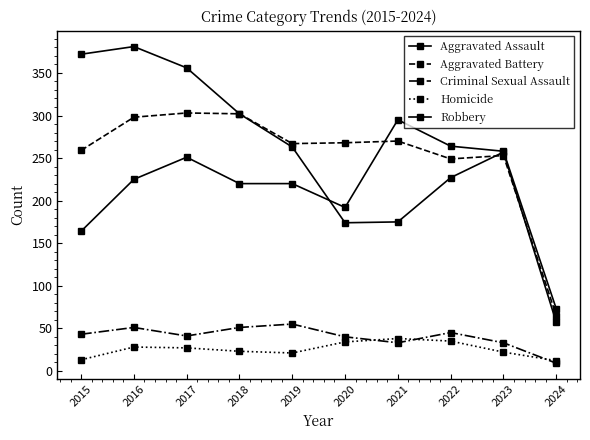

What is the smallest value displayed?

9